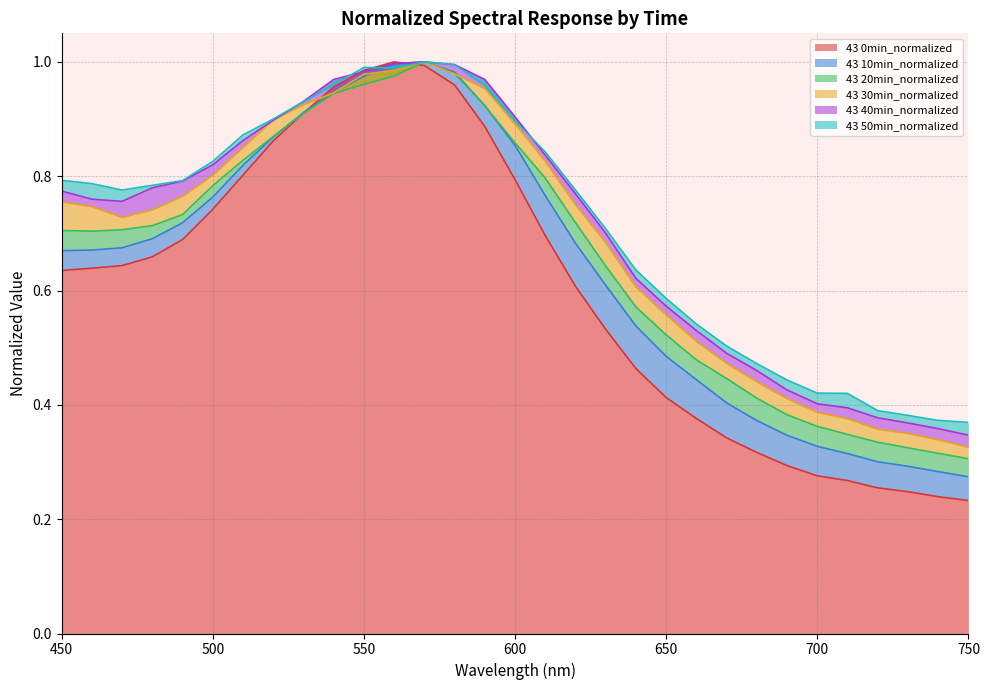

Which series has the largest total across all categories?

50min